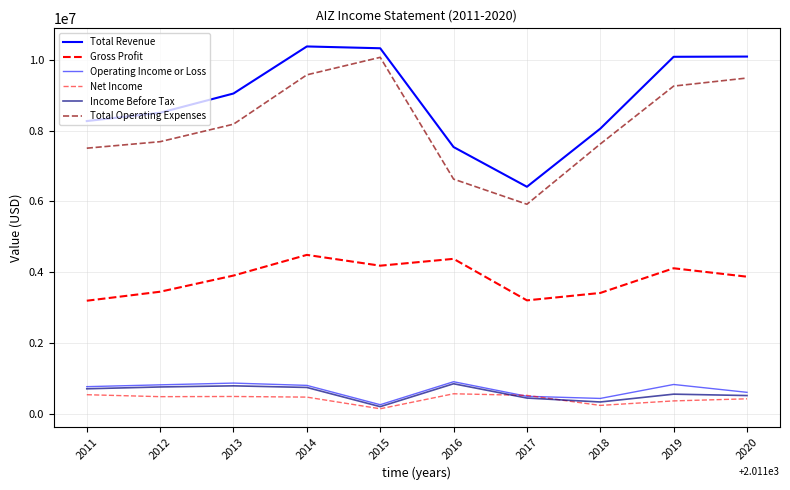

Is it true that Total Operating Expenses equals 4674268 at 2018?

False